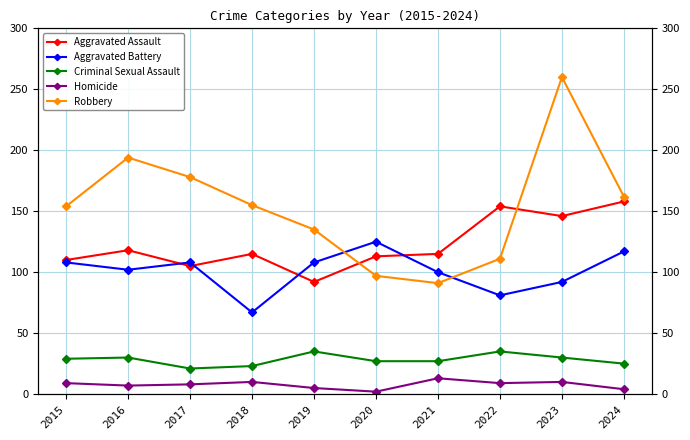

Which series has the largest total across all categories?

Robbery